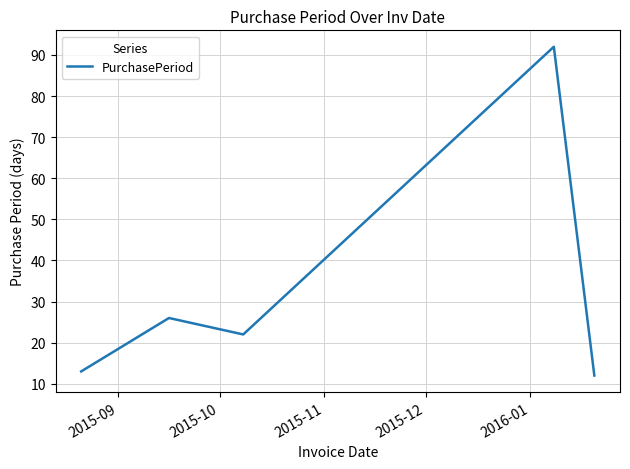

What is the greatest value displayed?

92